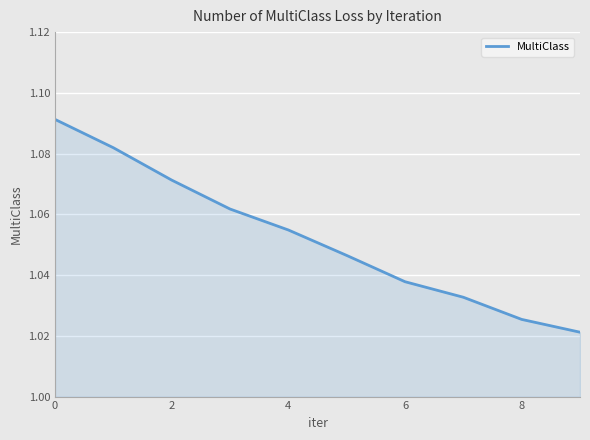

True or false: there are more than 0 points higher than both neighbors.

False